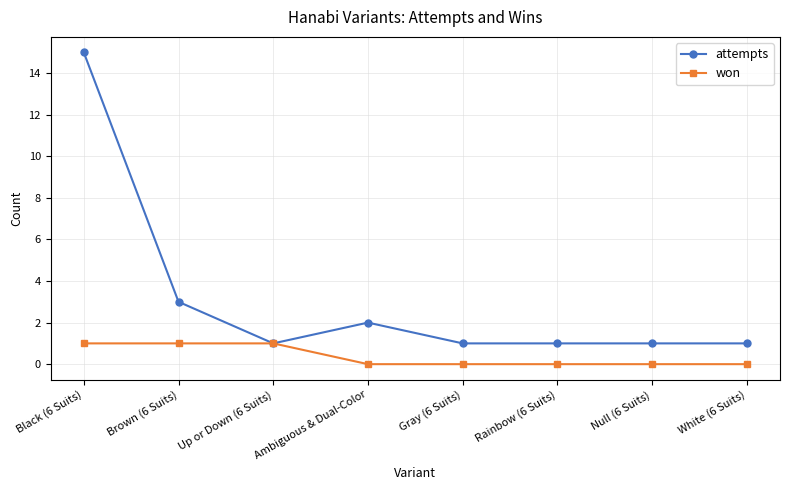

What is the sum of all attempts values?

25